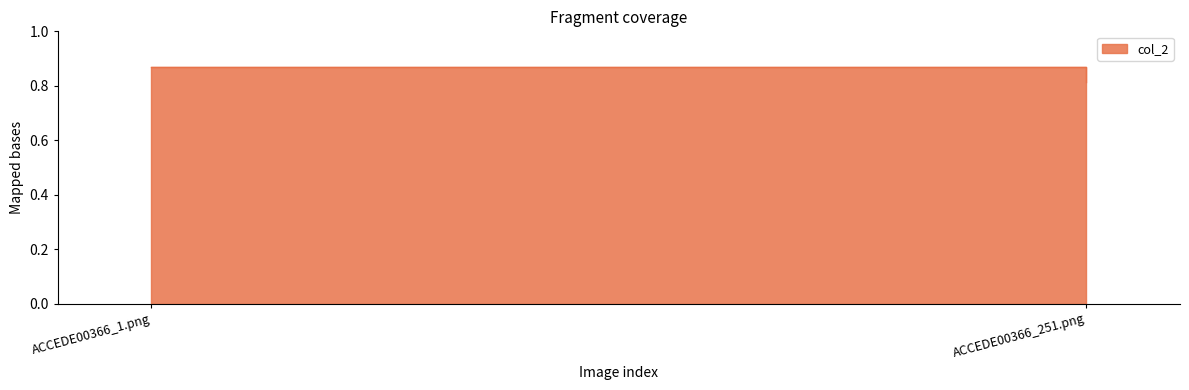

Which label corresponds to the largest value in the chart?

ACCEDE00366_1.png